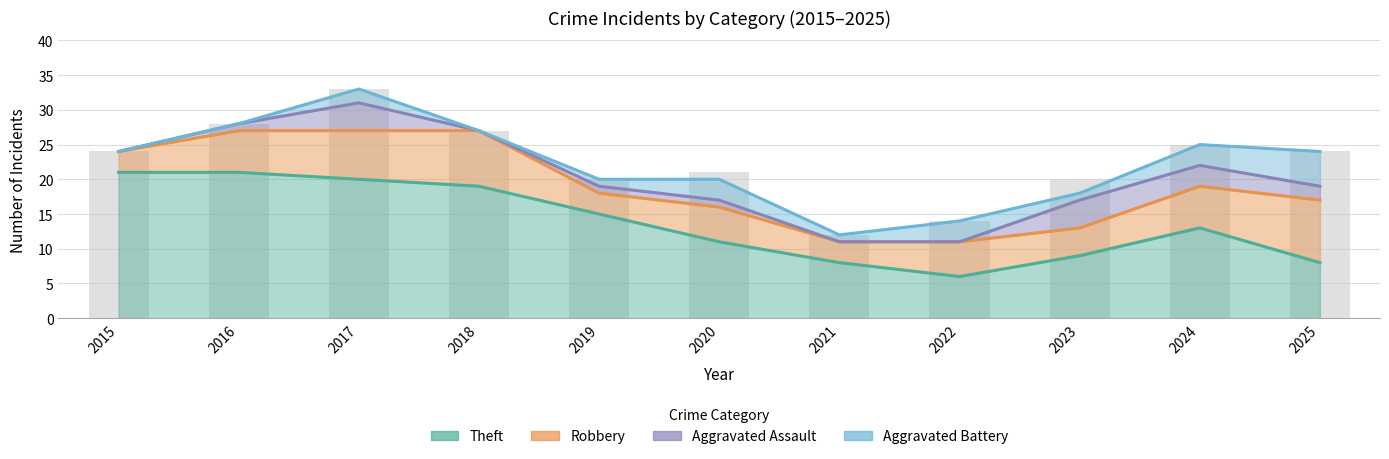

What is the lowest value of the Robbery series?

3